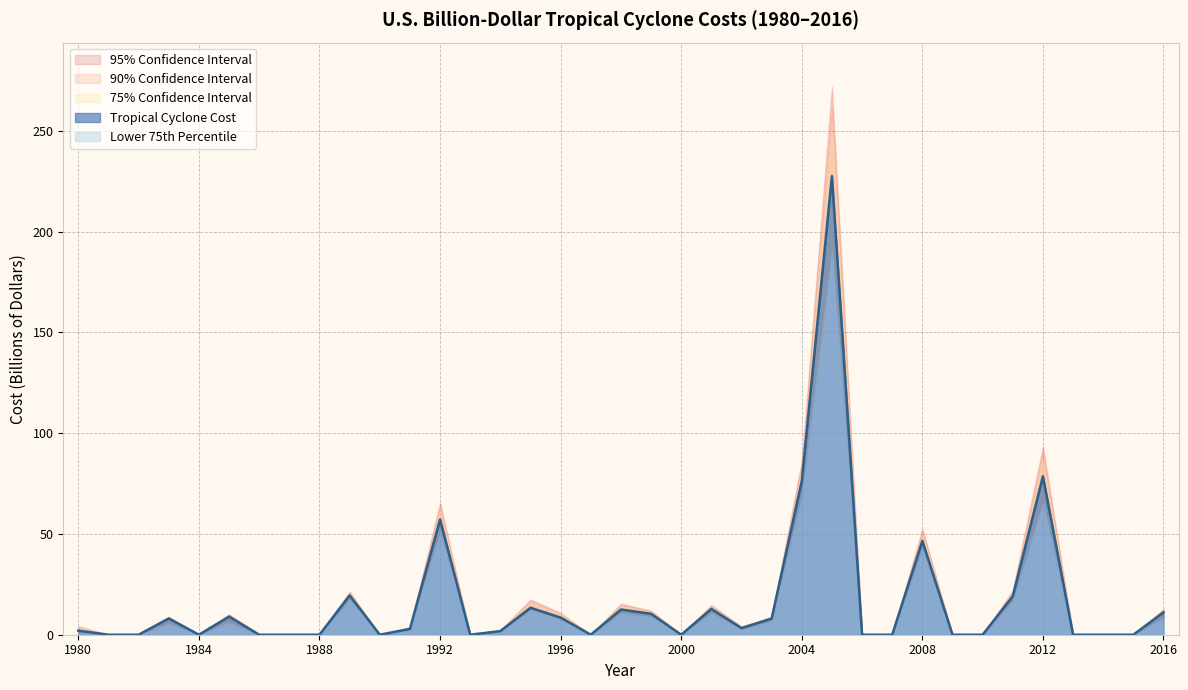

Is it true that Tropical Cyclone Cost equals 19.5 at 1989?

True